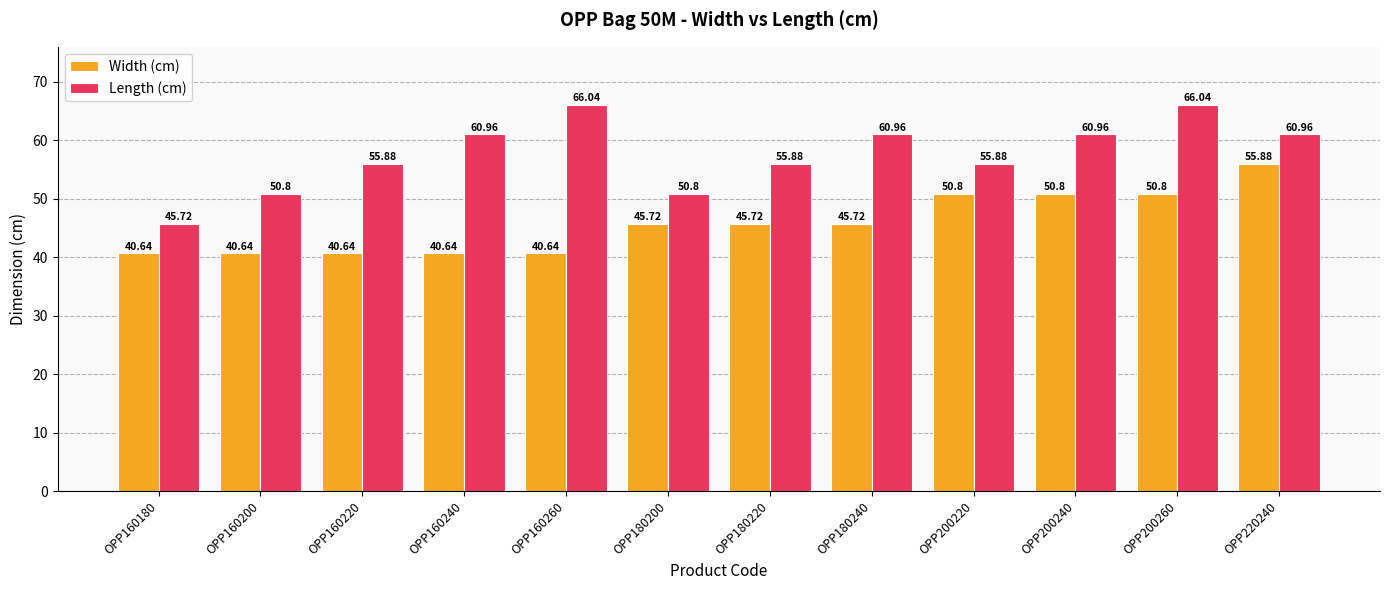

The Length (cm) series shows 42.3 at OPP200240. True or false?

False